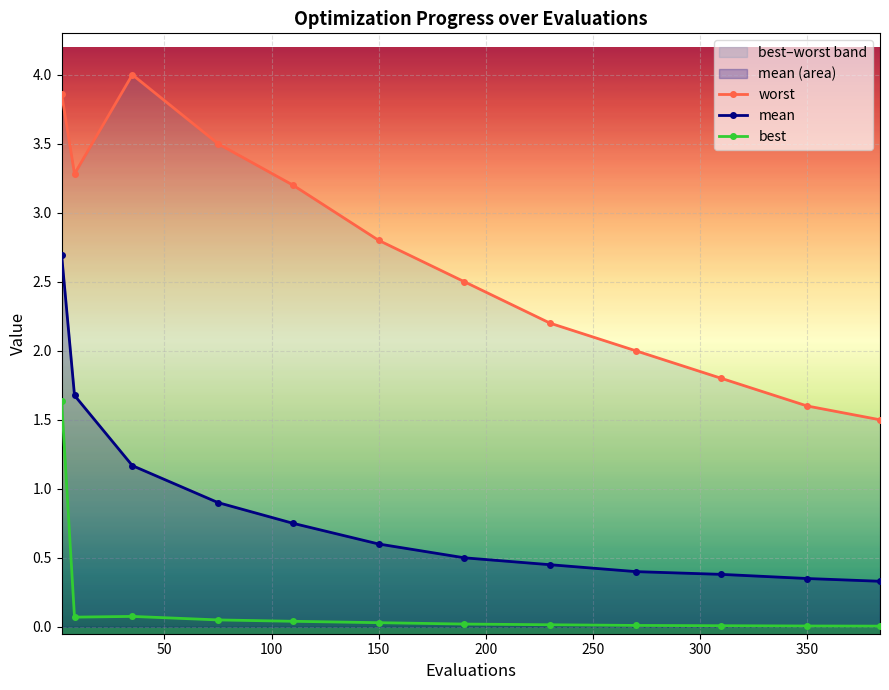

True or false: mean has more than 2 interior local peaks.

False